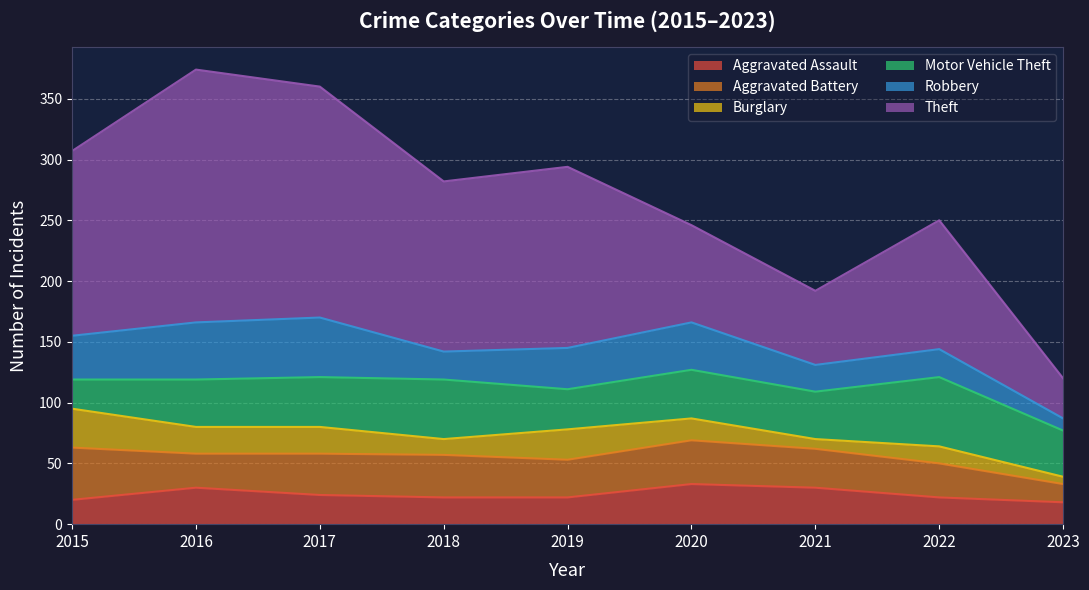

The value of Burglary at 2018 is 13. True or false?

True